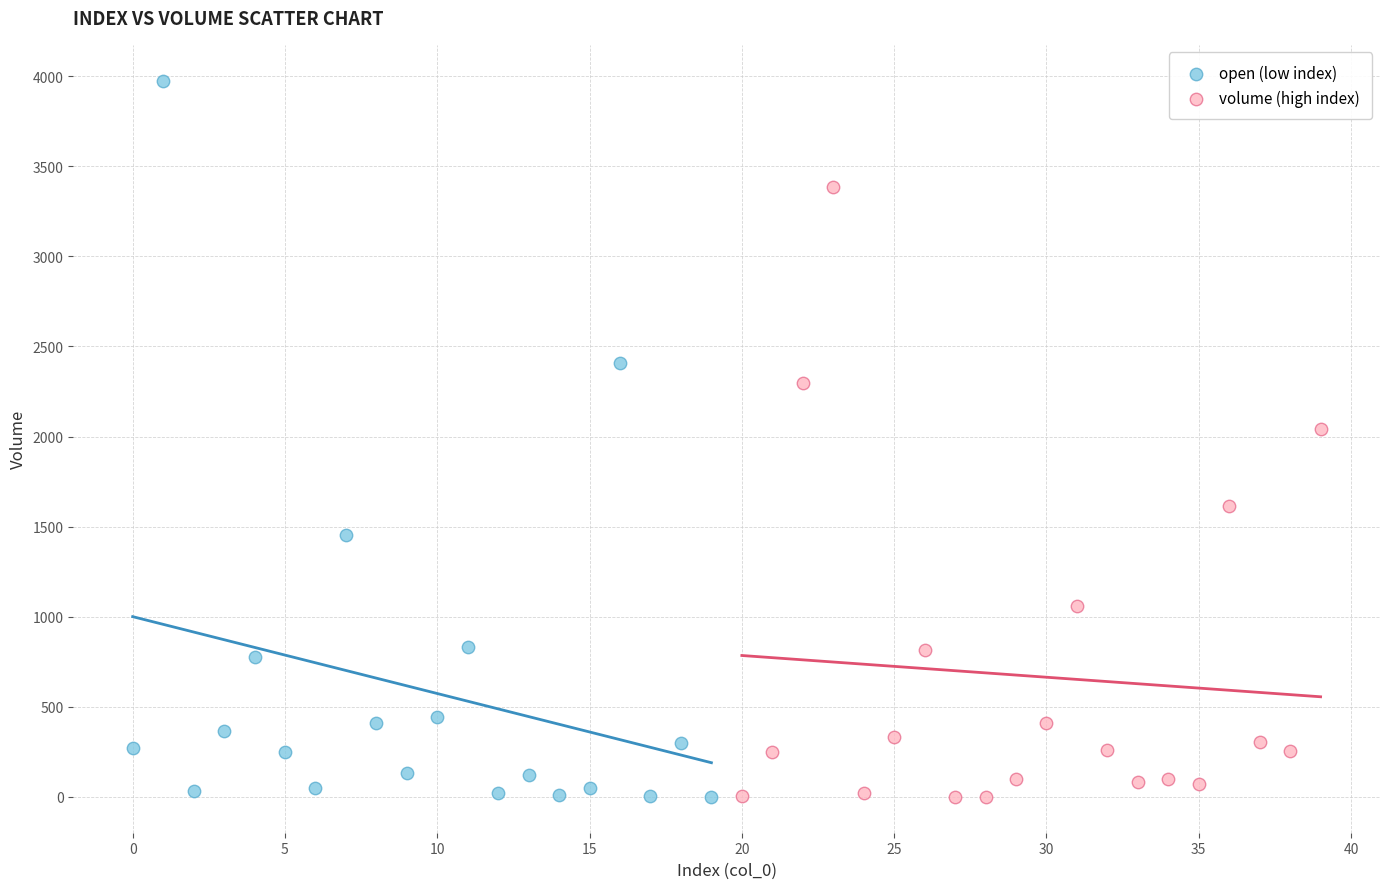

Which series reaches the maximum Y coordinate?

open (low index)